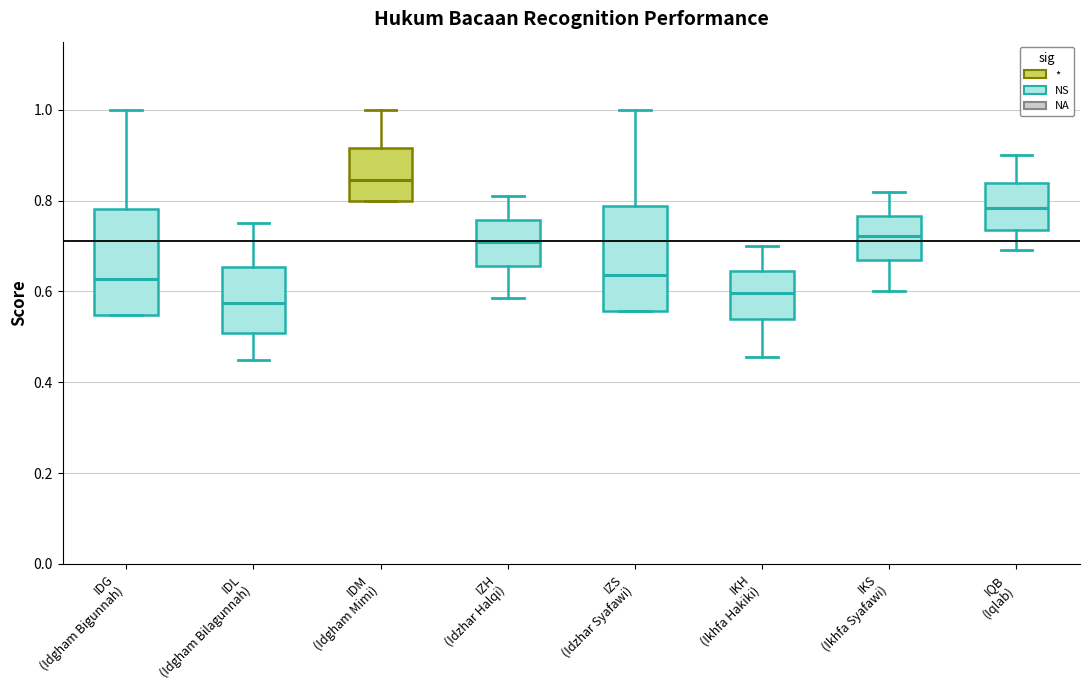

Reading left to right, transcribe this box plot: for each box, give where its median line is, the range the box spans, and where its two whiskers end, as read against the y-axis. The values are not printed on the chart, so give them approximately, as read against the axis.

IDG (Idgham Bigunnah): median 0.62, box 0.54 to 0.78, whiskers 0.54 to 1.00
IDL (Idgham Bilagunnah): median 0.58, box 0.50 to 0.66, whiskers 0.46 to 0.76
IDM (Idgham Mimi): median 0.84, box 0.80 to 0.92, whiskers 0.80 to 1.00
IZH (Idzhar Halqi): median 0.70, box 0.66 to 0.76, whiskers 0.58 to 0.80
IZS (Idzhar Syafawi): median 0.64, box 0.56 to 0.78, whiskers 0.56 to 1.00
IKH (Ikhfa Hakiki): median 0.60, box 0.54 to 0.64, whiskers 0.46 to 0.70
IKS (Ikhfa Syafawi): median 0.72, box 0.66 to 0.76, whiskers 0.60 to 0.82
IQB (Iqlab): median 0.78, box 0.74 to 0.84, whiskers 0.70 to 0.90